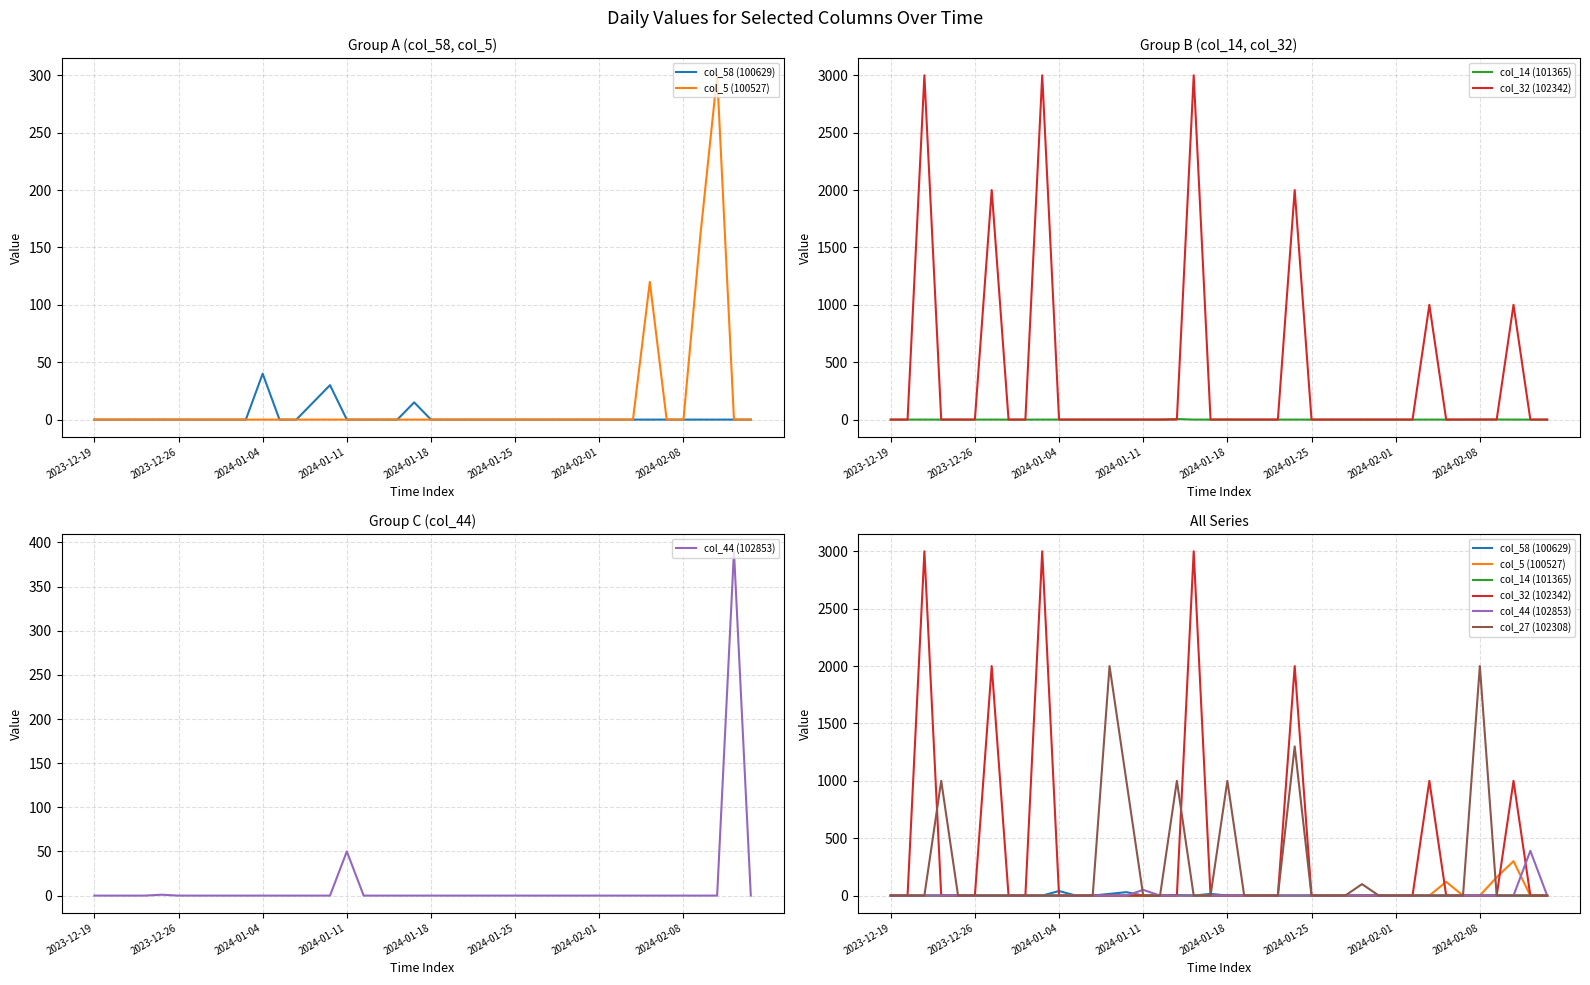

Is the value of col_32 (102342) at 31 greater than the value of col_5 (100527) at 33?

No